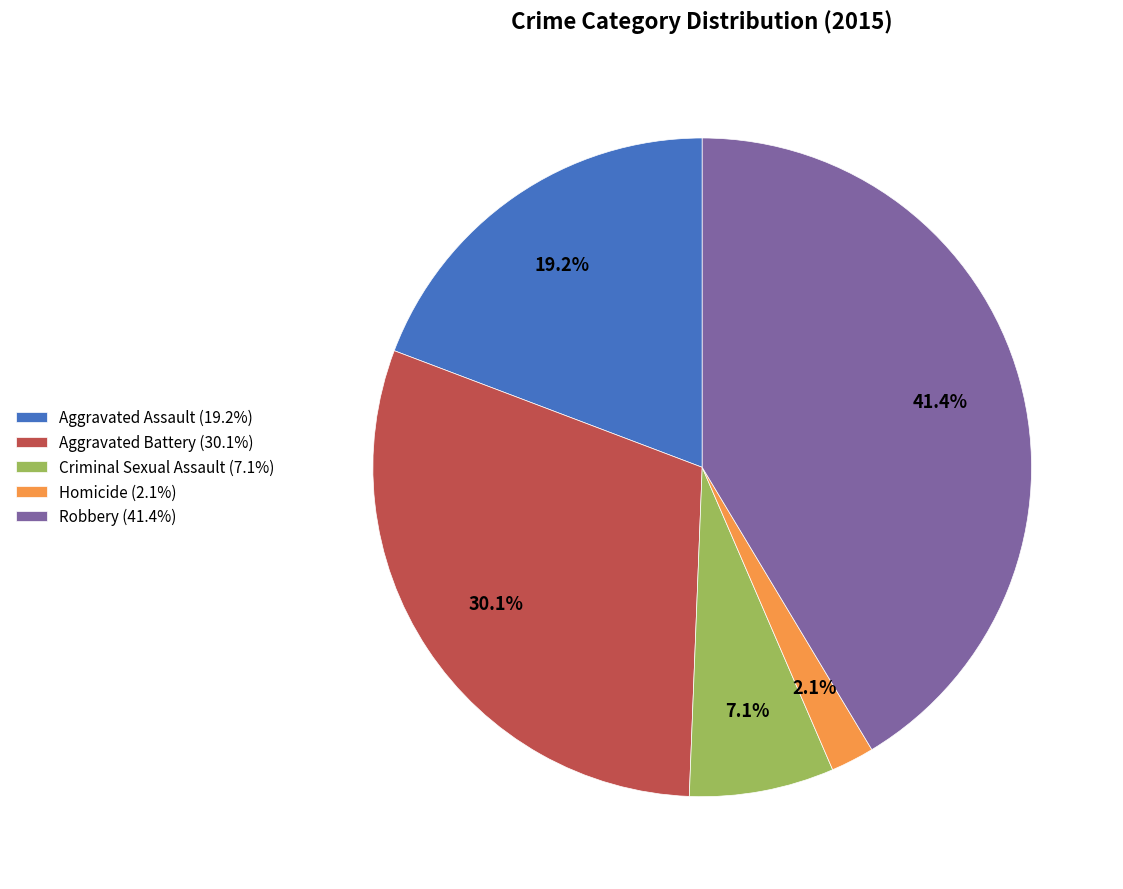

True or false: Robbery accounts for 48% of the total.

False